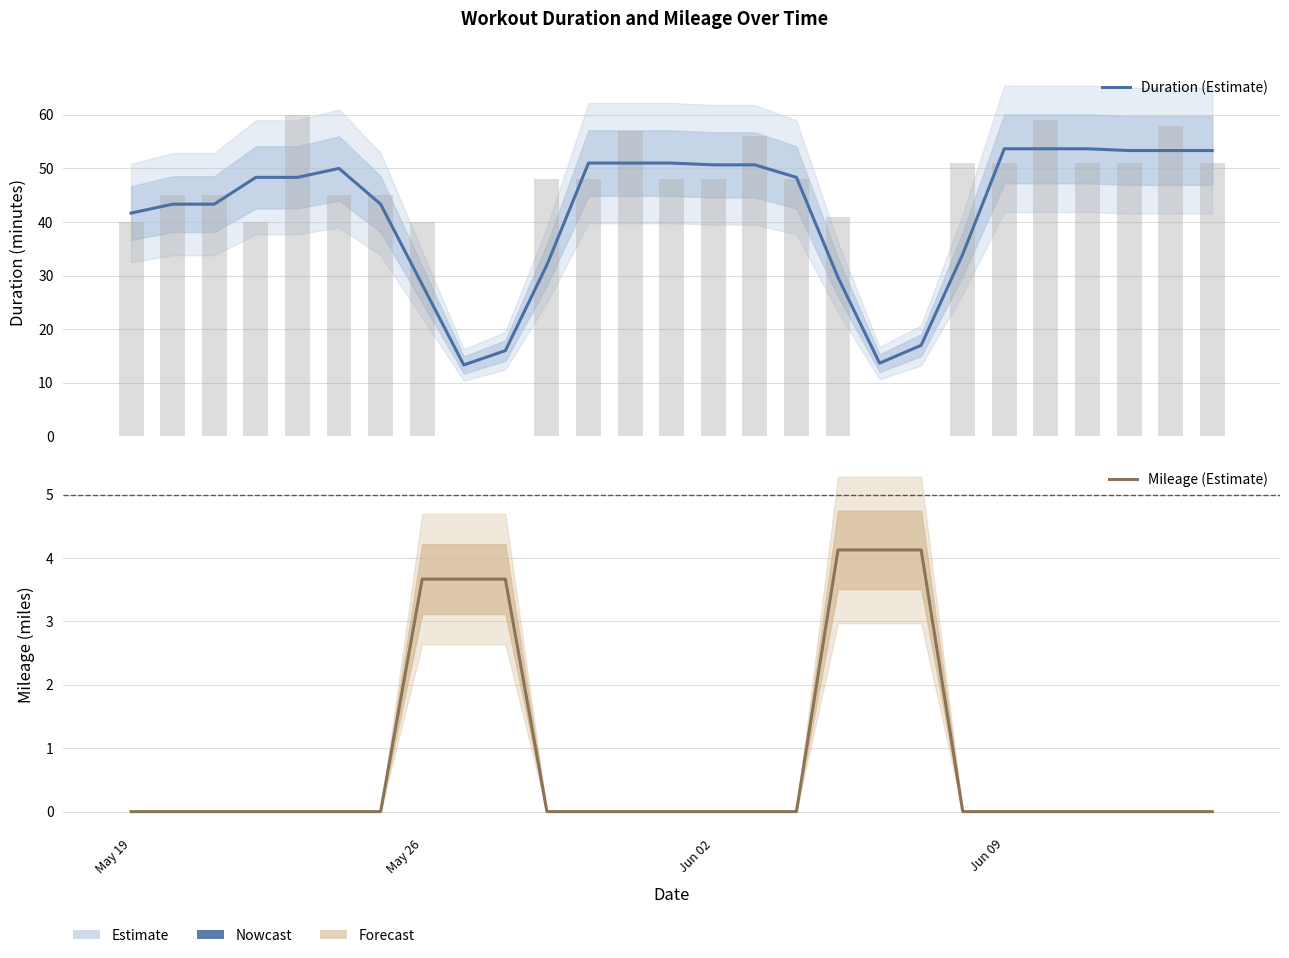

At which label does Mileage (Estimate) reach its minimum?

May 19